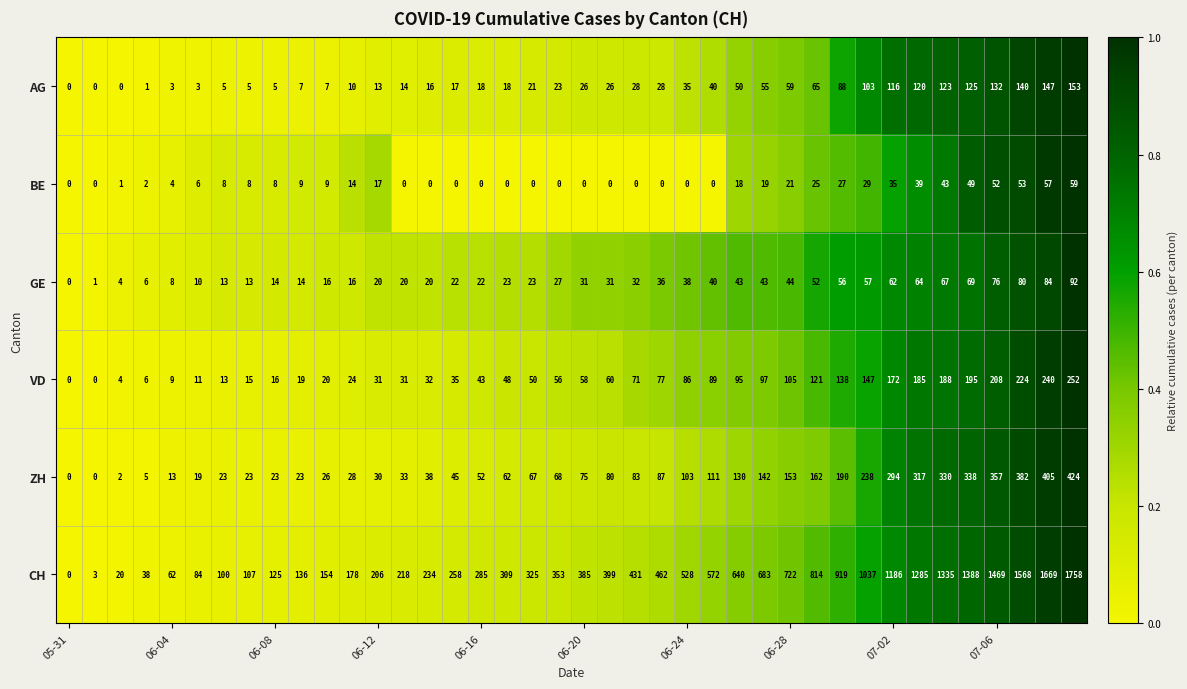

What is the maximum value for CH?

1758